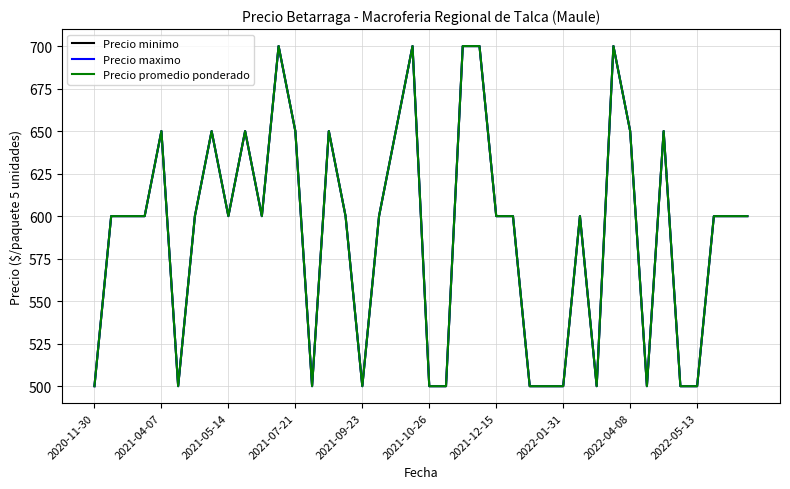

What is the average value of the Precio minimo series?

590